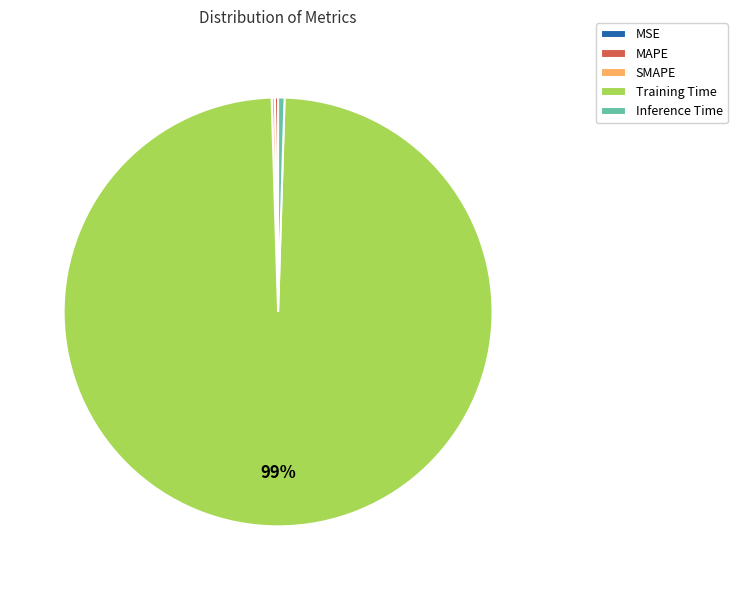

To the nearest percent, what is the average slice percentage?

20%